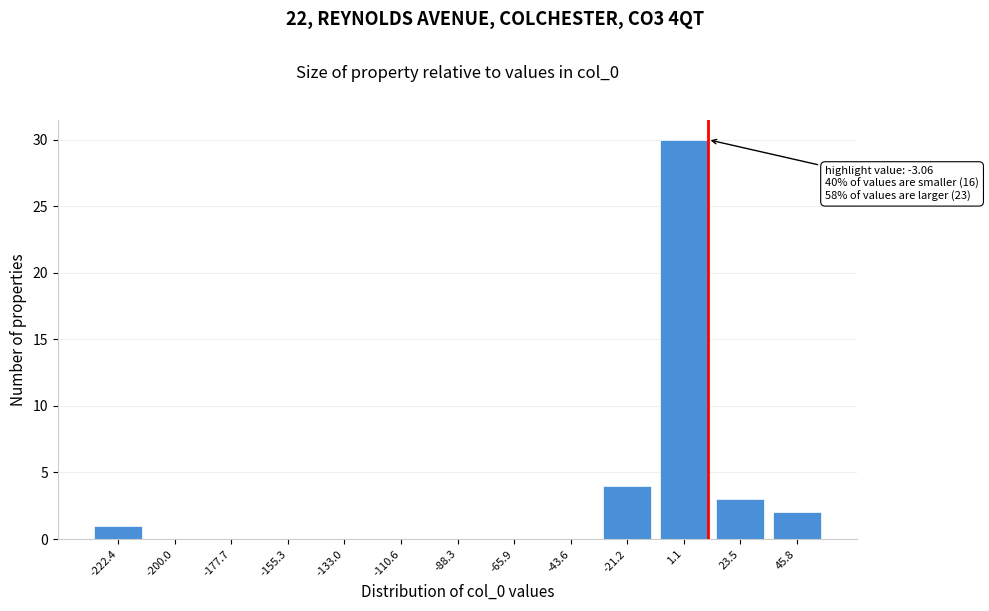

Reading right to left, list all the values displayed in this chart.

45.8=2	23.5=3	1.1=30	-21.2=4	-43.6=0	-65.9=0	-88.3=0	-110.6=0	-133.0=0	-155.3=0	-177.7=0	-200.0=0	-222.4=1